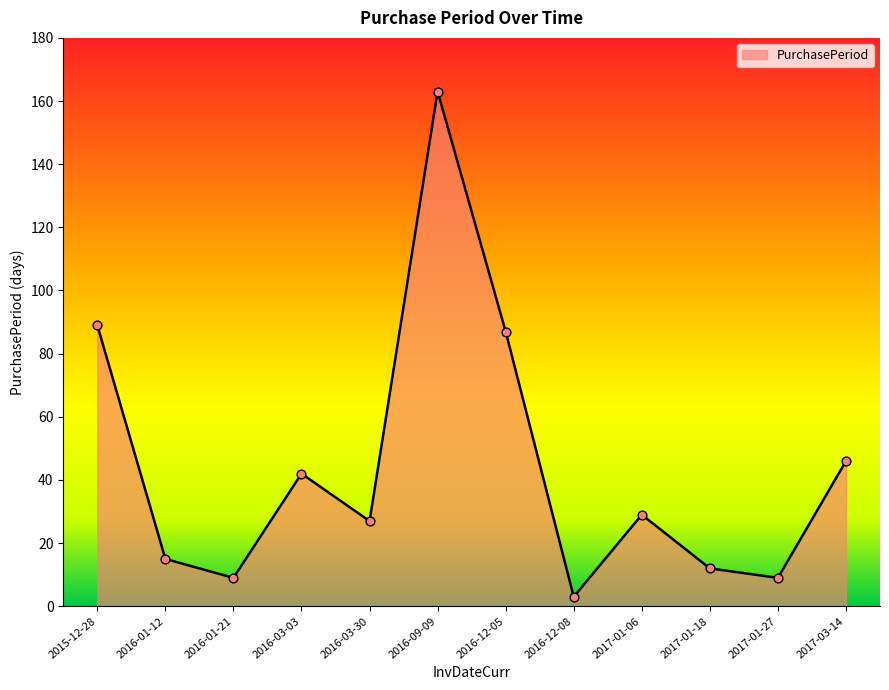

What is the change in value from 2016-01-21 to 2017-03-14?

+37